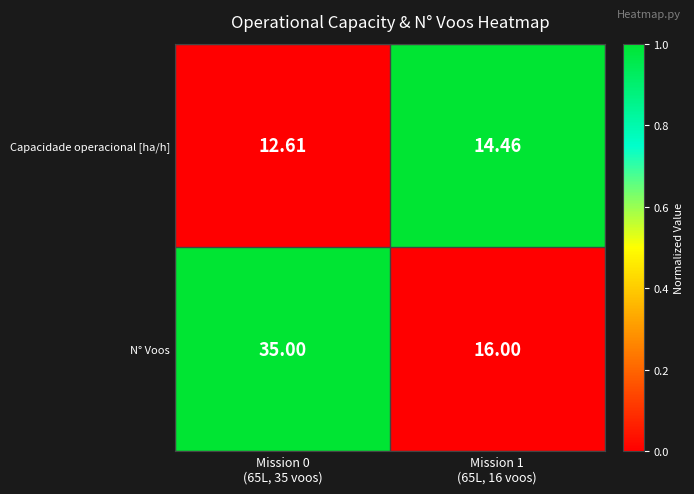

What is the total value across all series at Mission 1
(65L, 16 voos)?

30.5